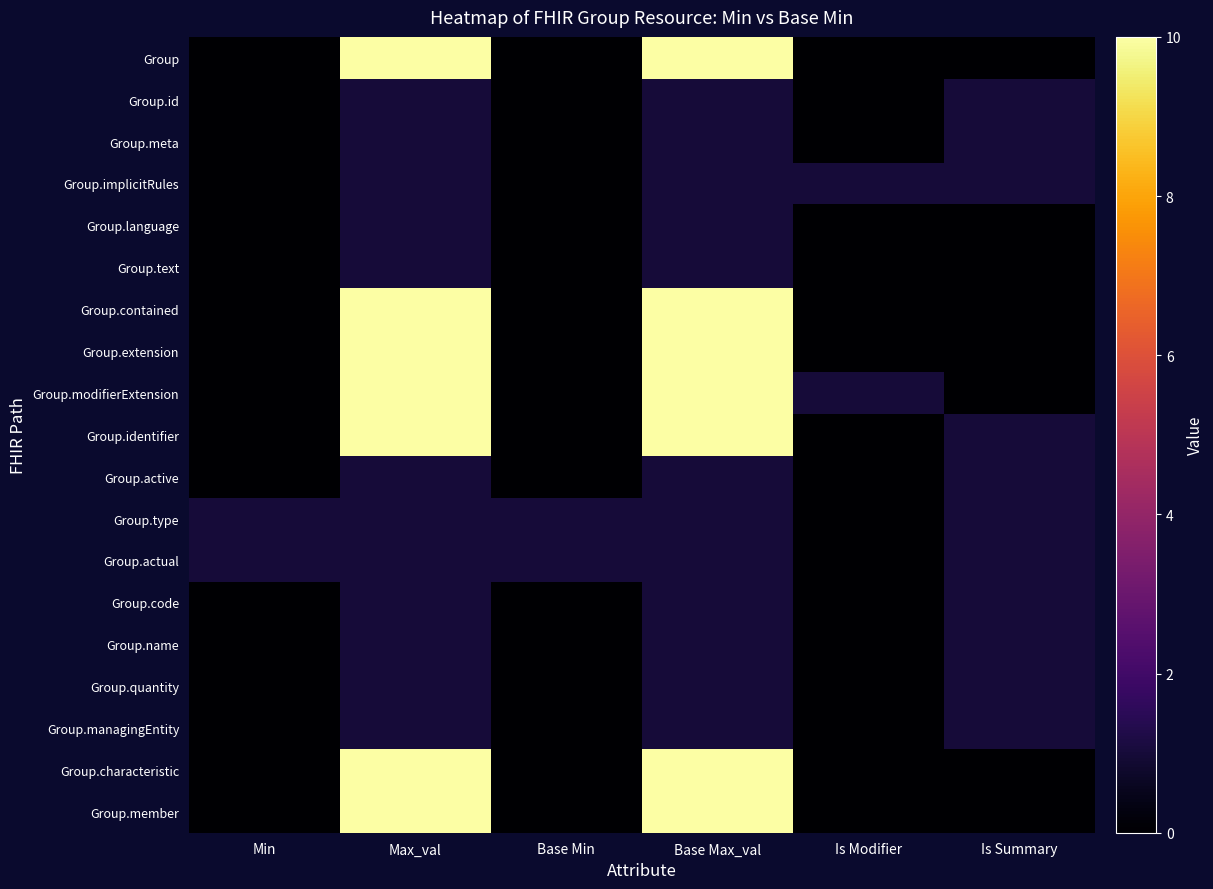

What is the spread (max minus min) of values at Is Summary?

1